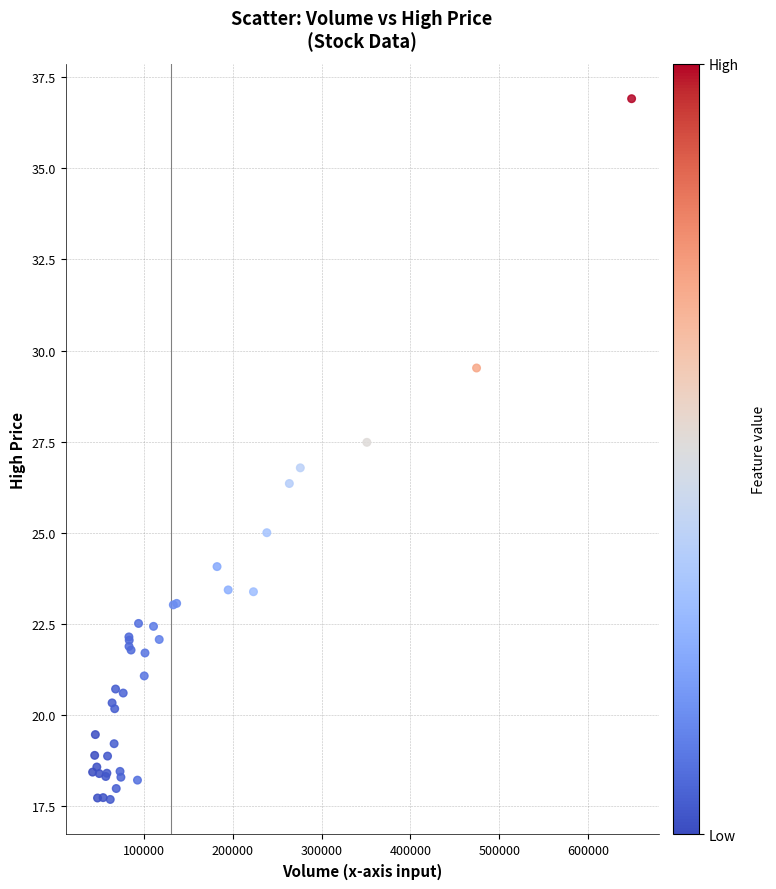

What Y value in the scatter plot is closest to 27?

26.8